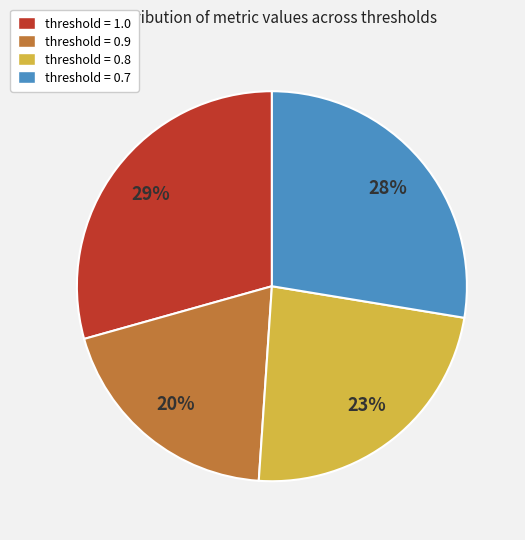

Which category has the biggest portion of the pie?

threshold = 1.0